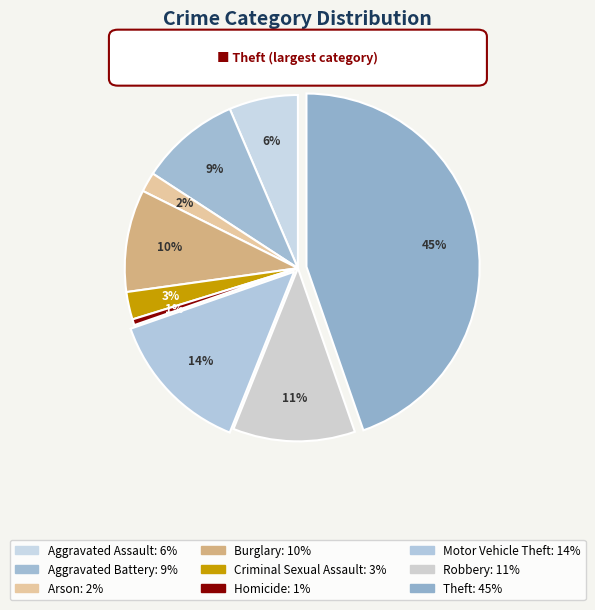

Rank the categories by value from lowest to highest.

Homicide, Arson, Criminal Sexual Assault, Aggravated Assault, Aggravated Battery, Burglary, Robbery, Motor Vehicle Theft, Theft